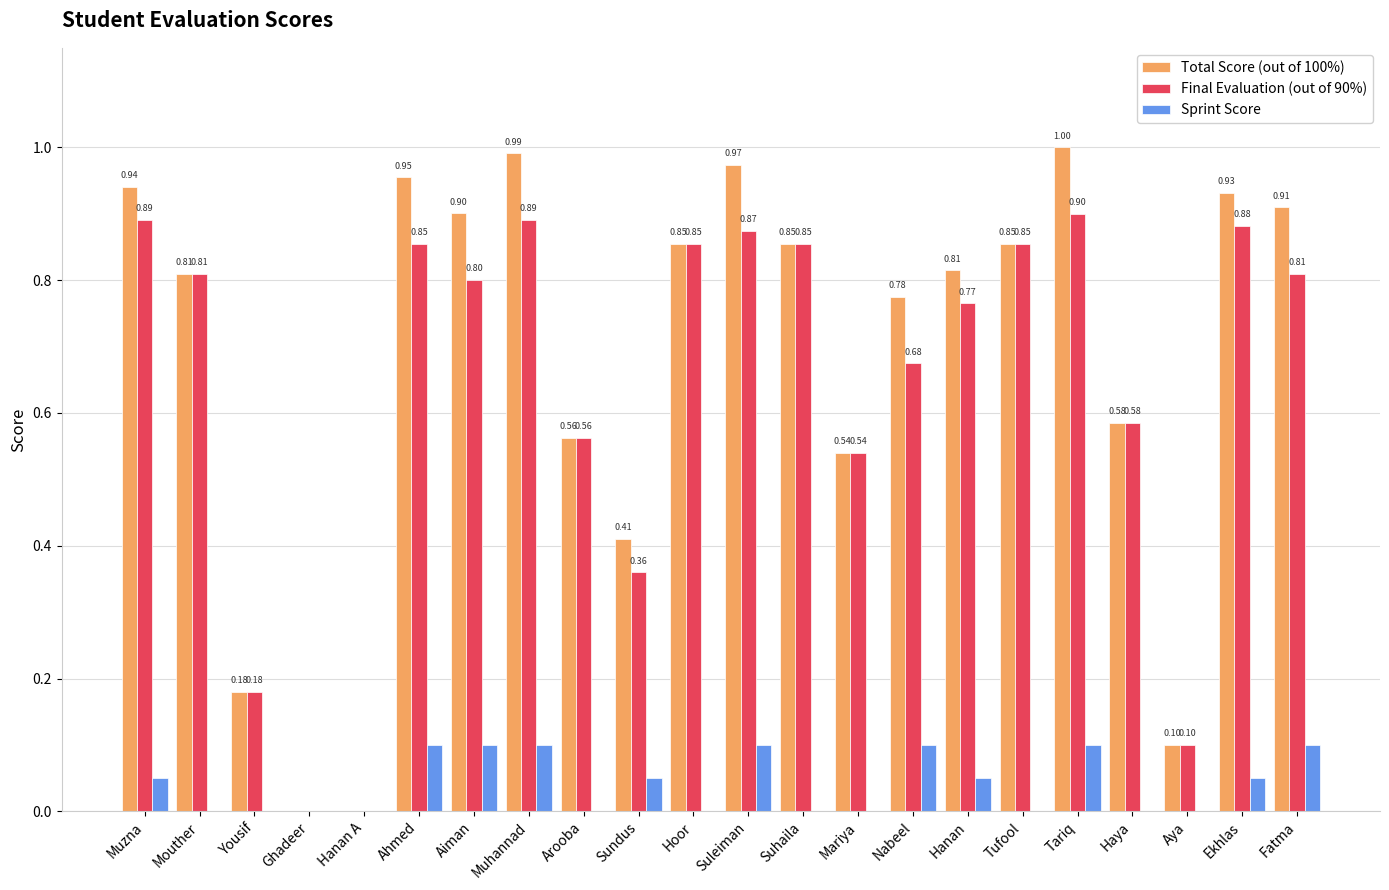

What is the maximum value shown in the chart?

1.0